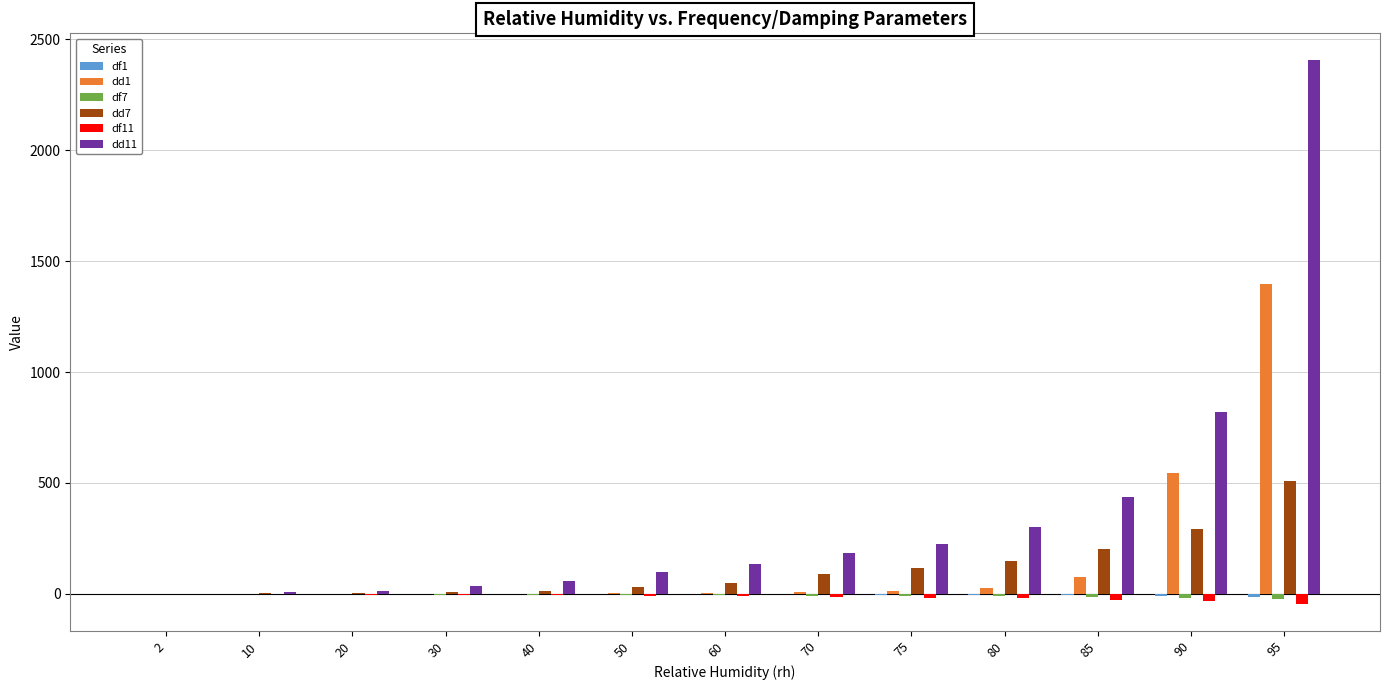

True or false: dd7 has a value of 148.2 at 80.

True